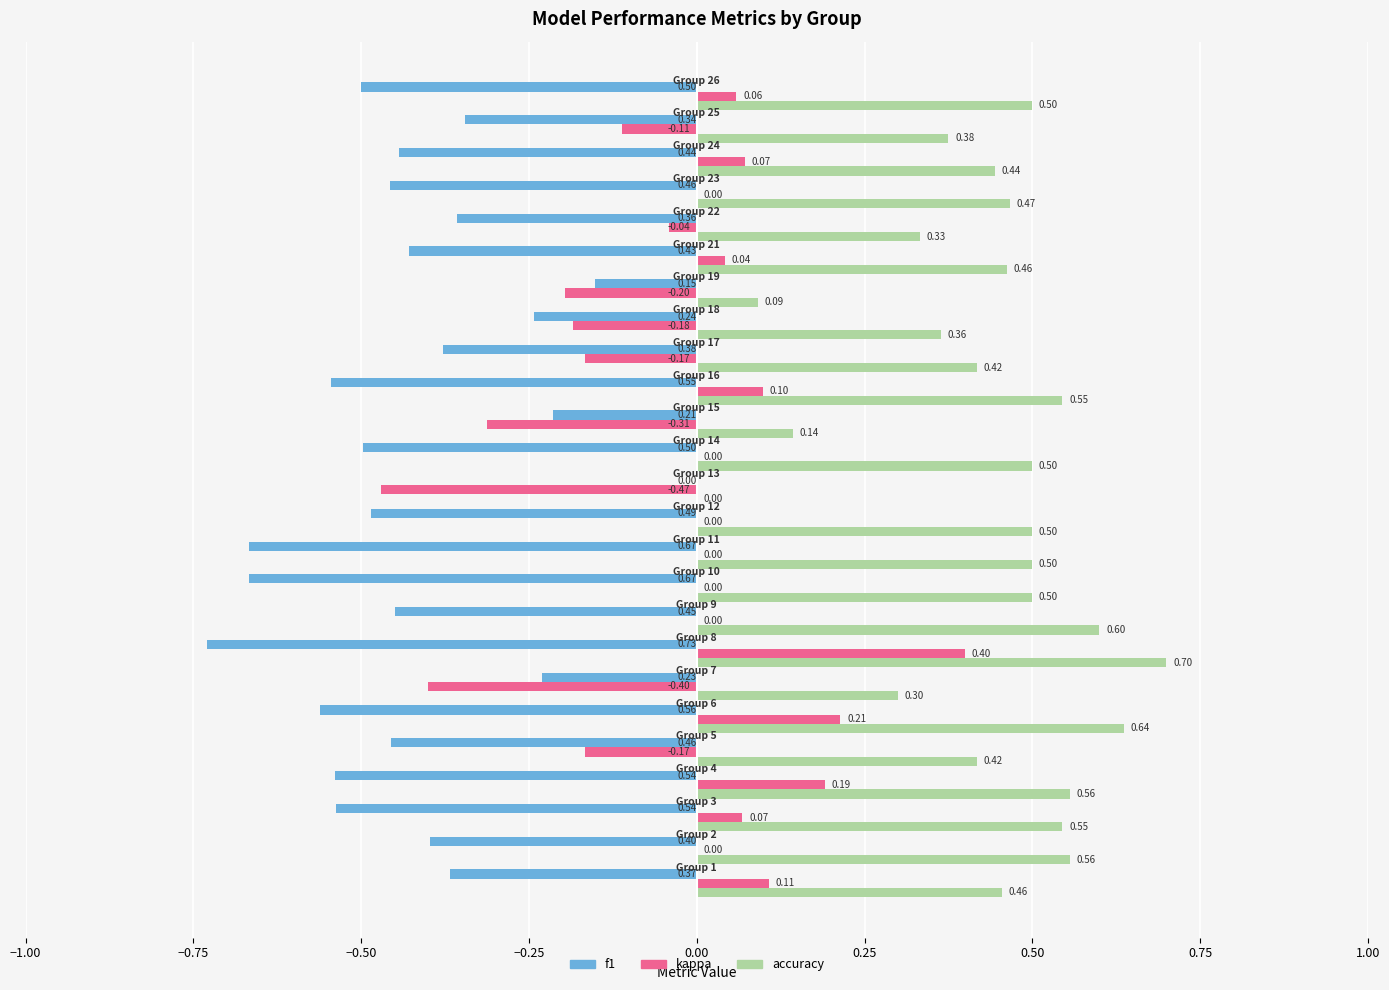

Which series has the largest total across all categories?

accuracy